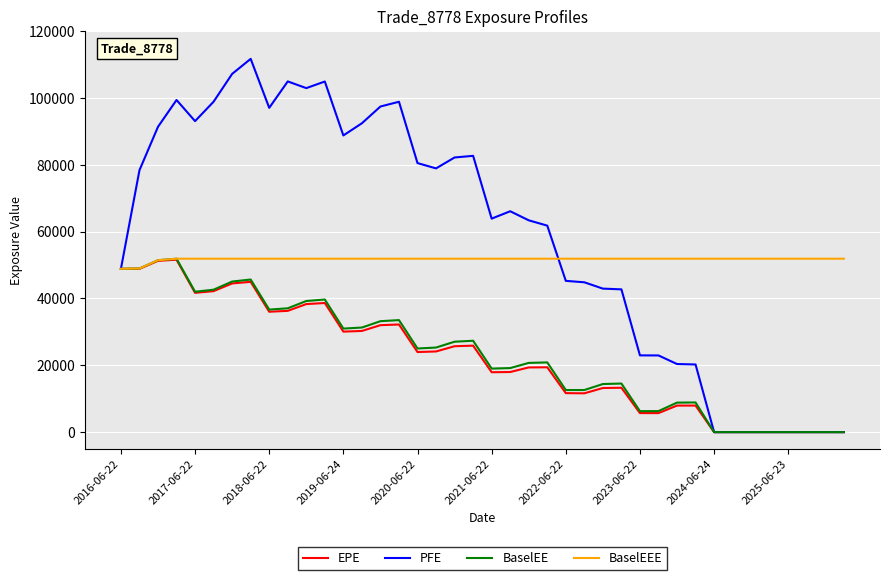

Which series has the largest range (max minus min)?

PFE